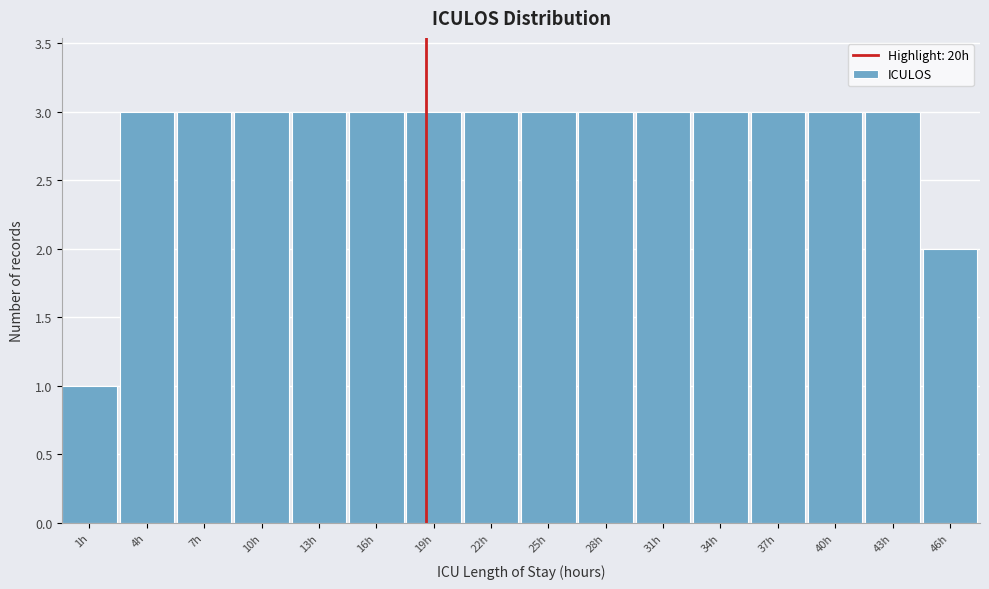

Reading left to right, list all the values displayed in this chart.

1h=1	4h=3	7h=3	10h=3	13h=3	16h=3	19h=3	22h=3	25h=3	28h=3	31h=3	34h=3	37h=3	40h=3	43h=3	46h=2